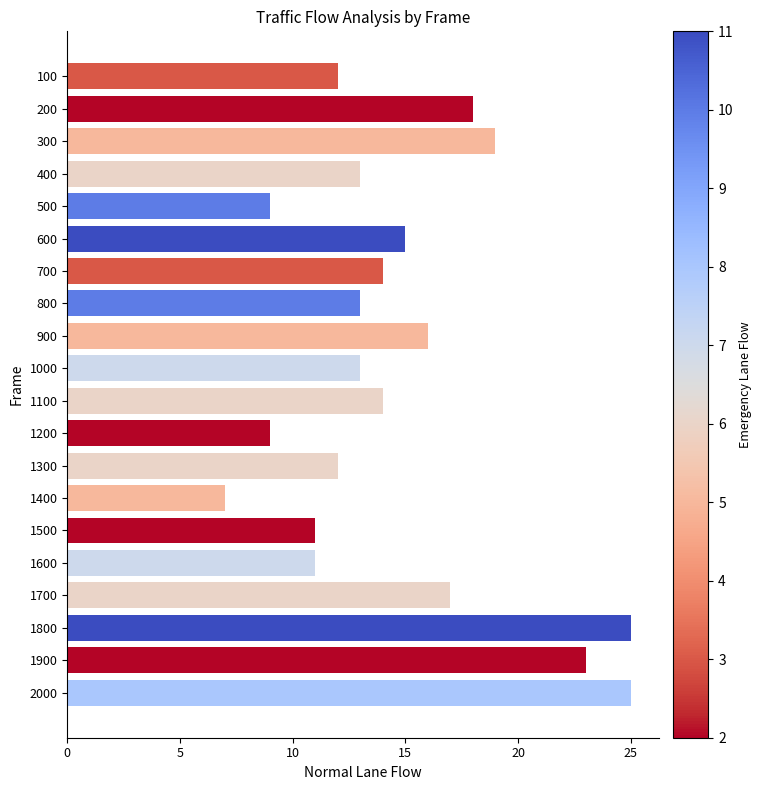

What is the average value?

15